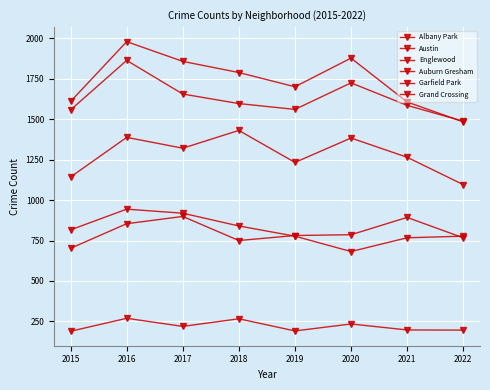

What is the difference between the Grand Crossing values at 2017 and 2019?

118